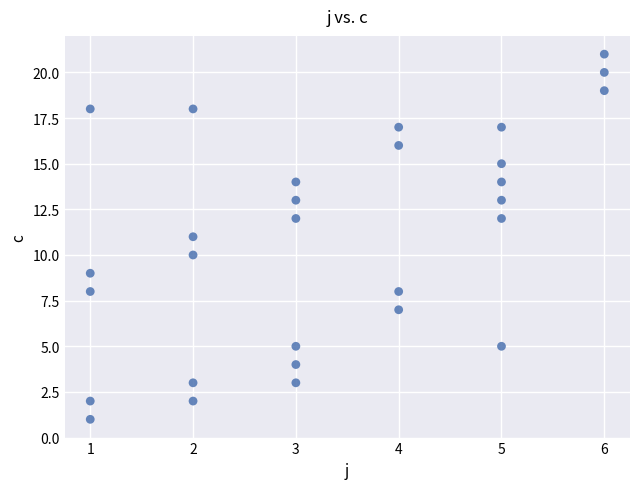

What is the range of Y values (max minus min)?

20